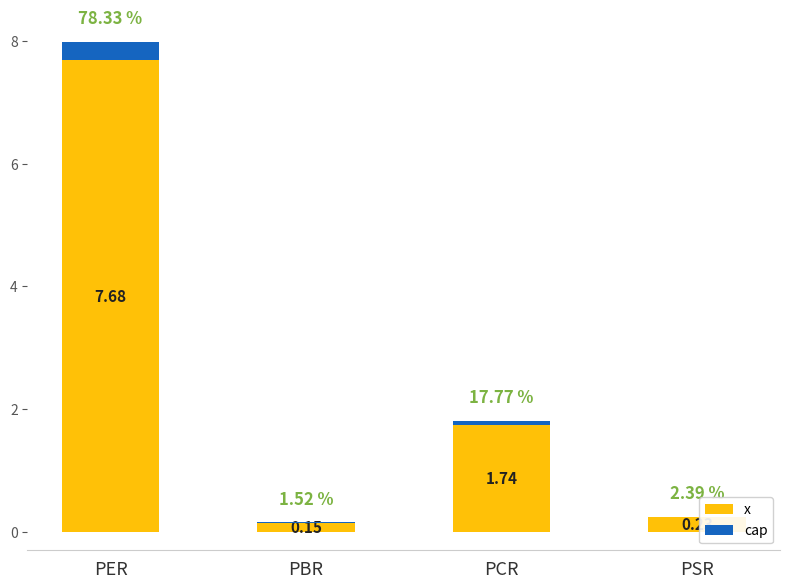

What is the difference between the maximum and minimum values?

7.5